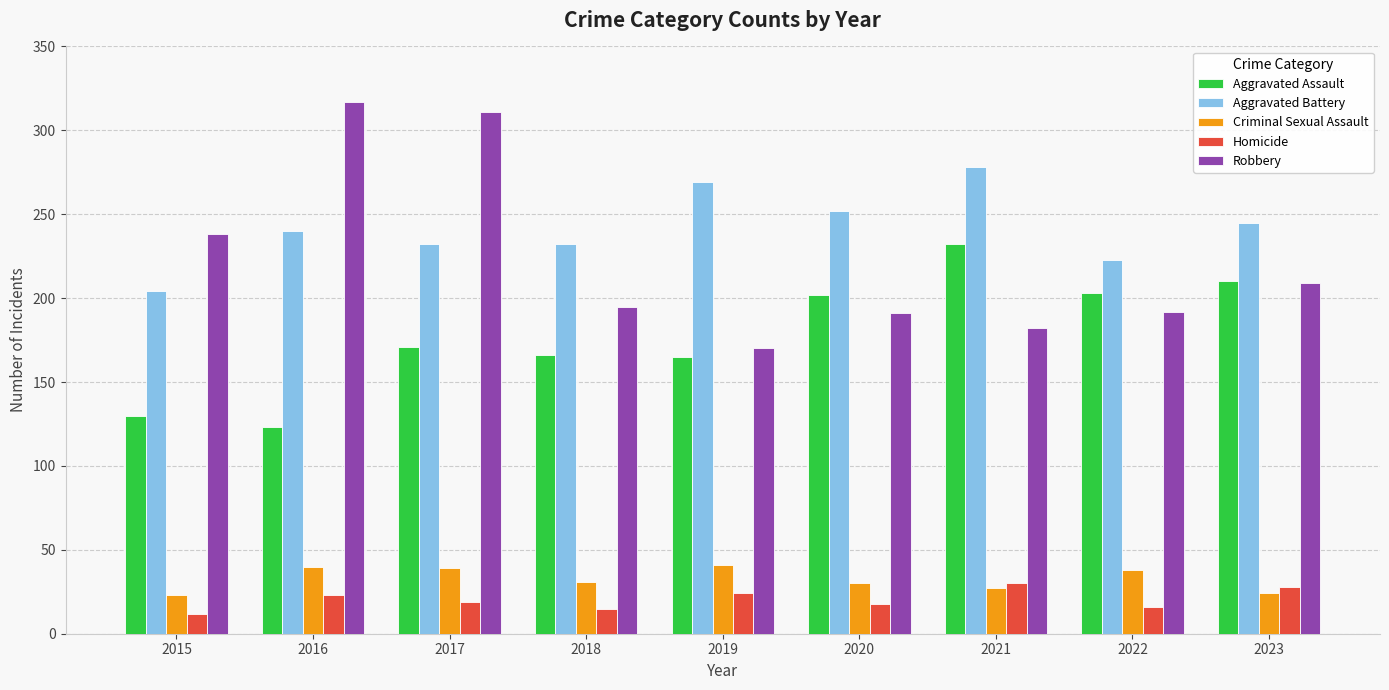

At which category is the sum across all series the highest?

2017